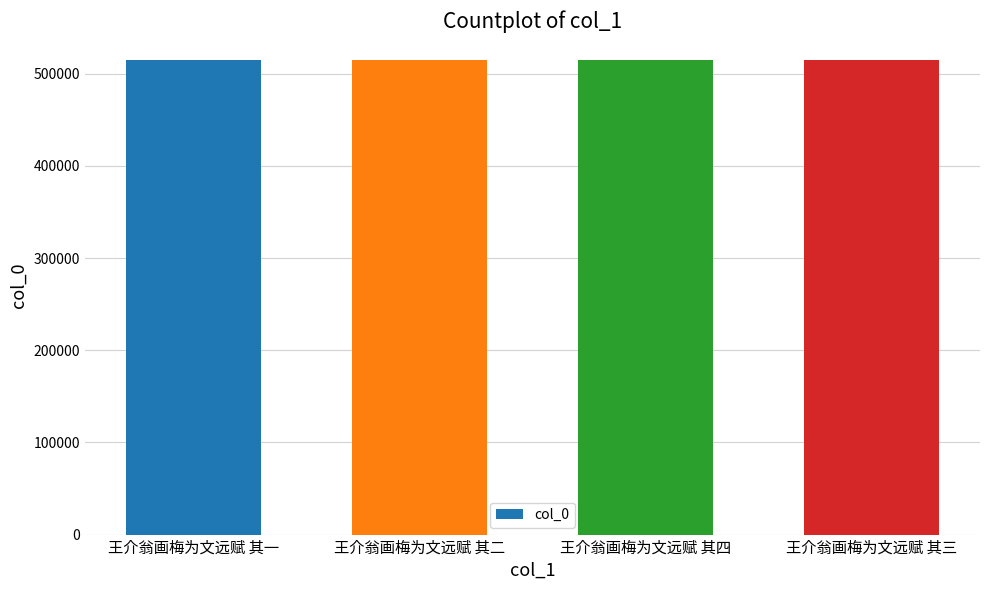

What is the smallest value displayed?

515119